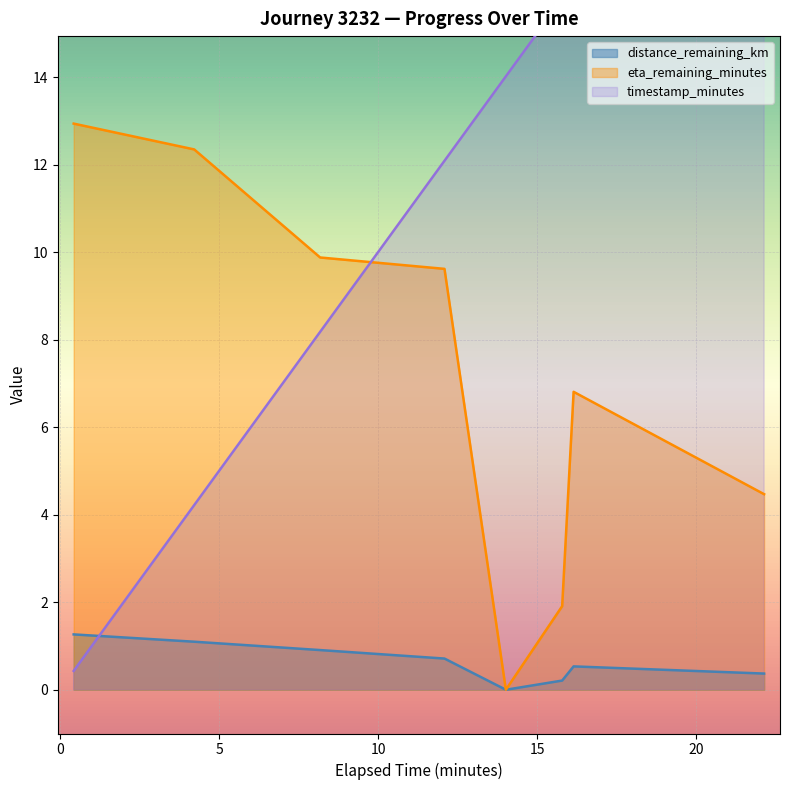

What is the difference between the maximum and minimum values in the timestamp_minutes series?

21.7